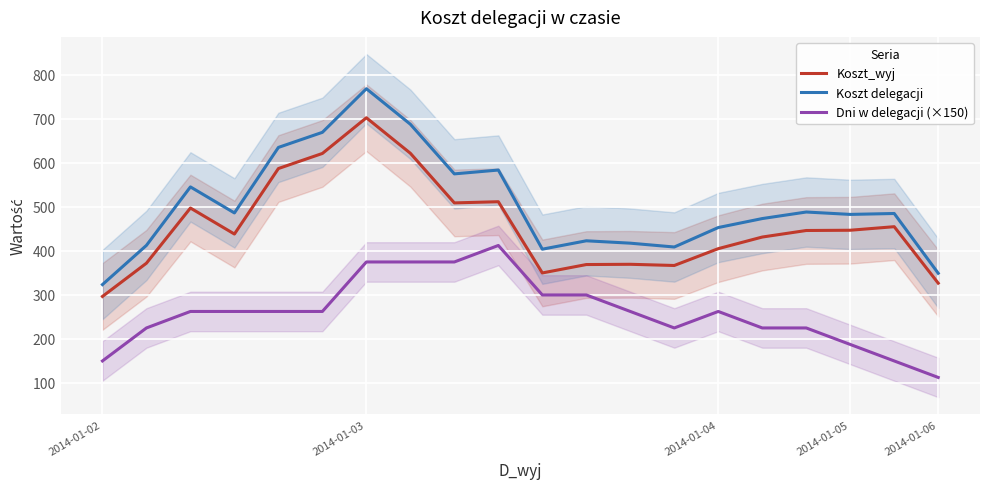

What are all the series names shown in the legend?

Koszt_wyj, Koszt delegacji, Dni w delegacji (×150)